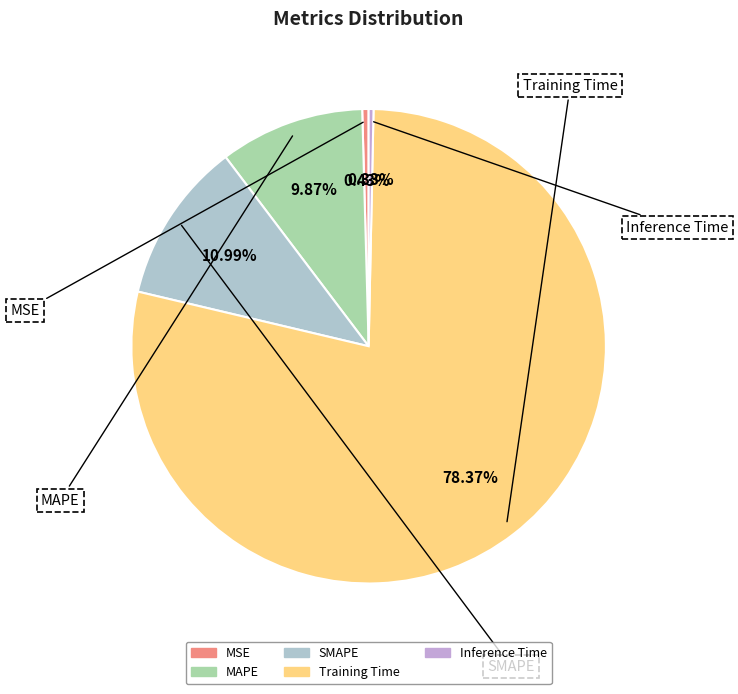

Rank the categories by value from highest to lowest.

Training Time, SMAPE, MAPE, MSE, Inference Time